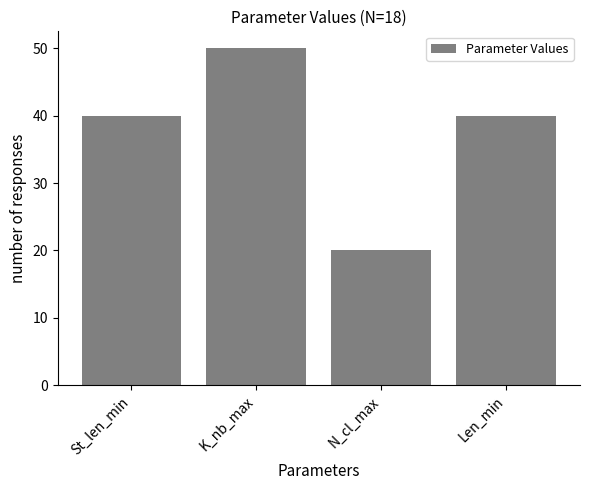

The chart shows a value of 50 at K_nb_max. True or false?

True